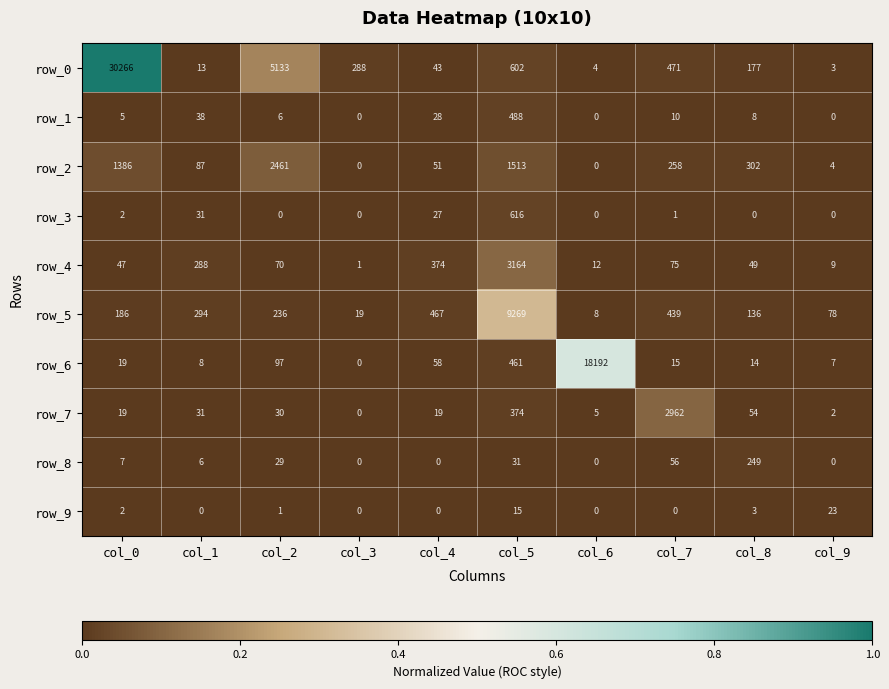

Rank the series by their maximum value, from lowest to highest.

row_9, row_8, row_1, row_3, row_2, row_7, row_4, row_5, row_6, row_0